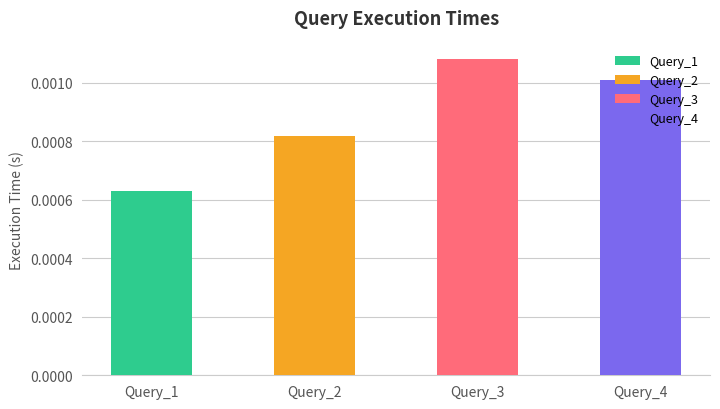

Is it true that Query_2 equals 0.0 at Query_1?

True